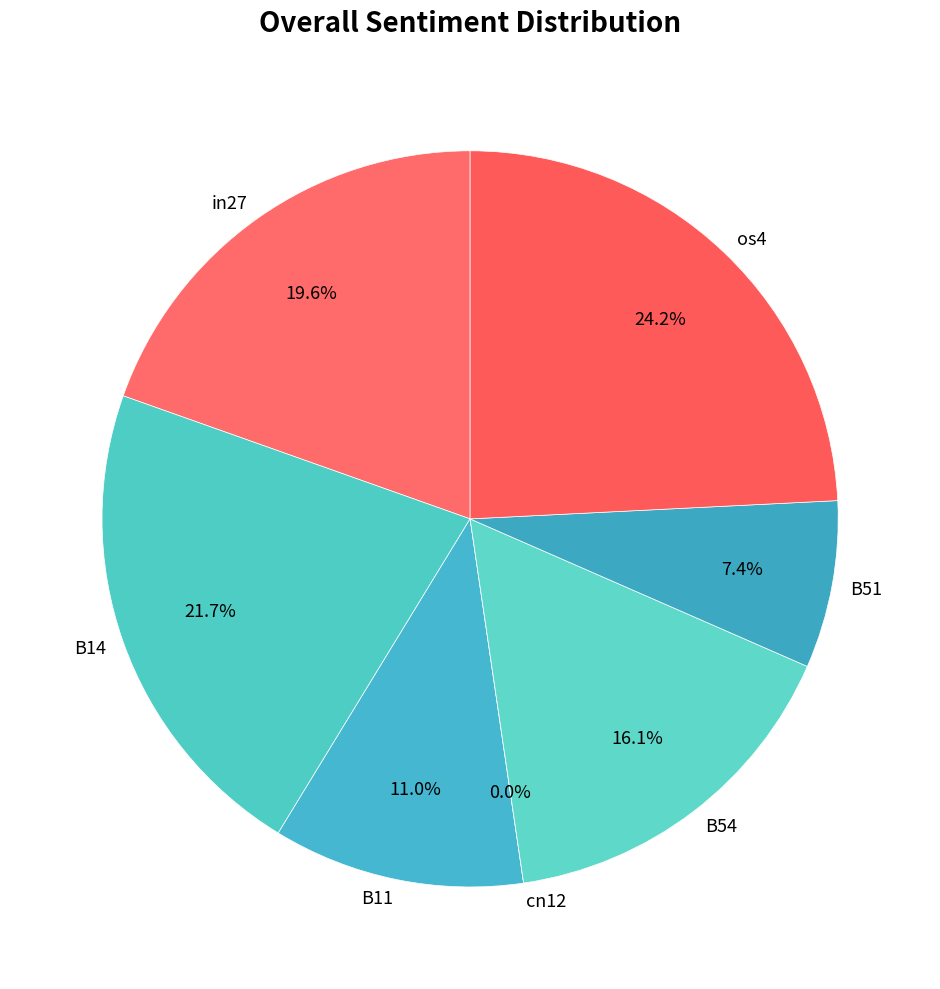

Which slice is the smallest?

cn12